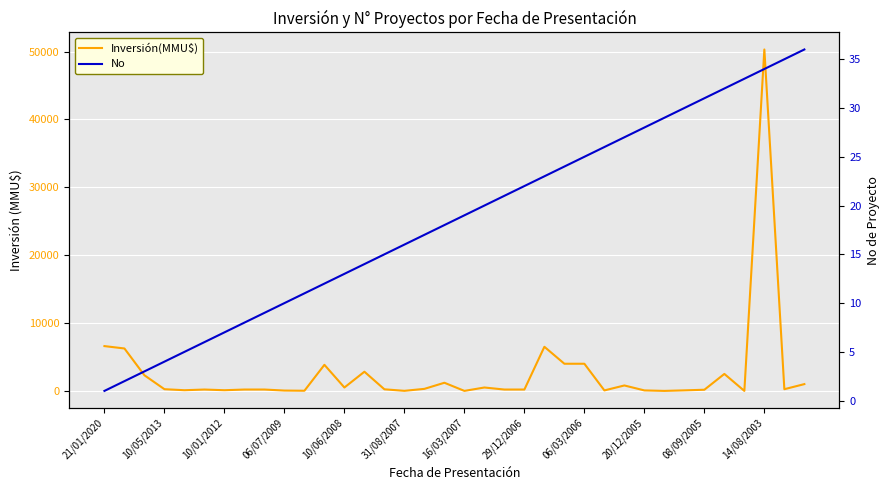

Which series has the widest spread of values?

Inversión(MMU$)